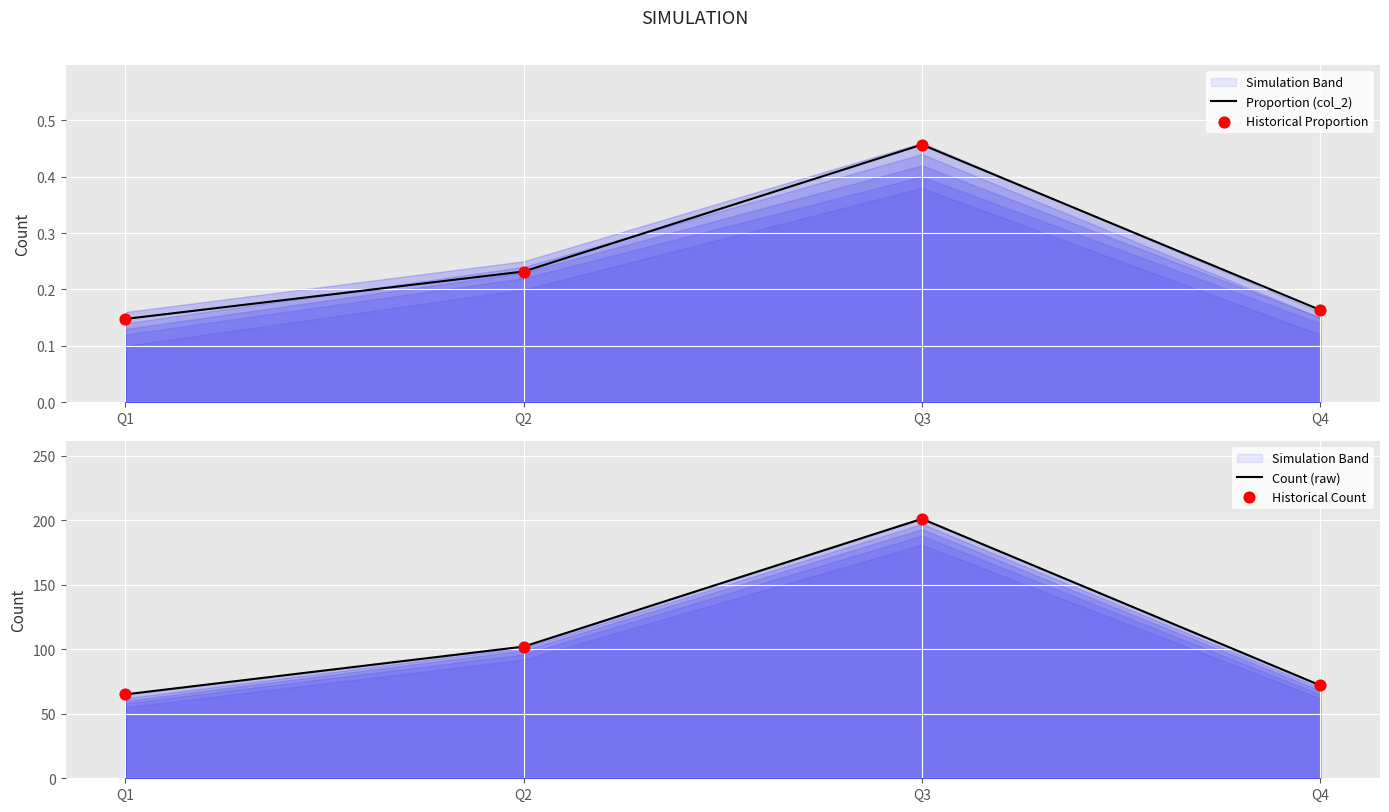

Is the value of Historical Proportion at Q1 greater than the value of Historical Count at Q1?

No